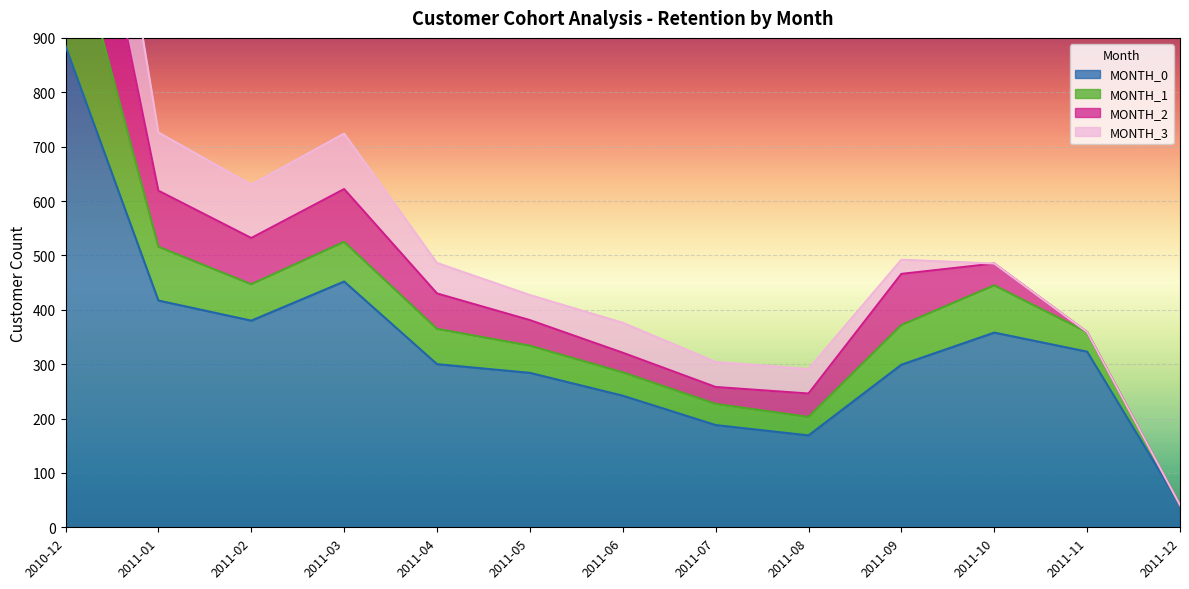

What is the minimum value shown in the chart?

41